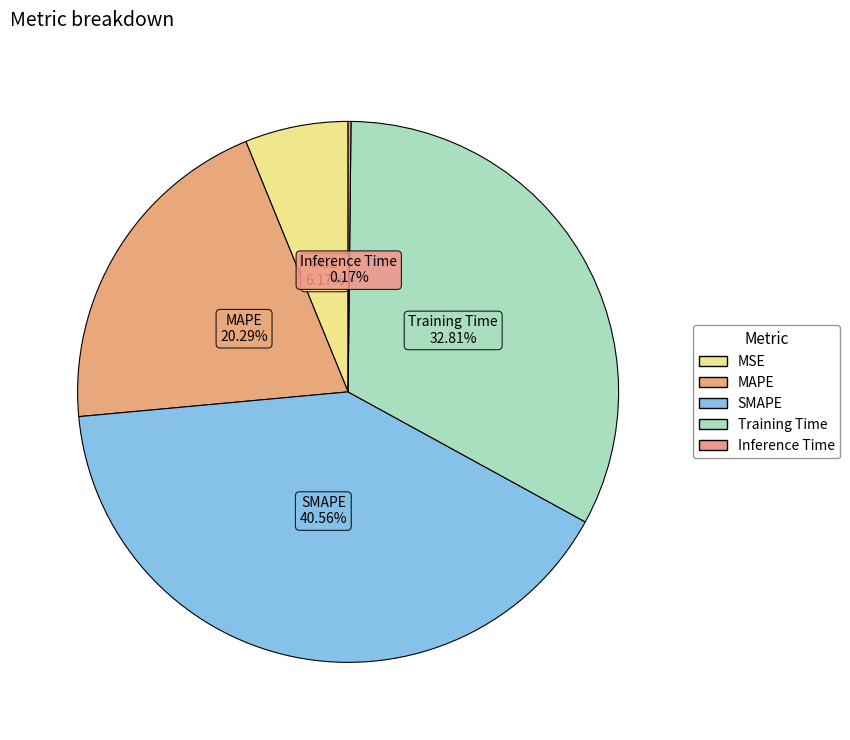

Is there any slice that represents more than half of the pie?

No